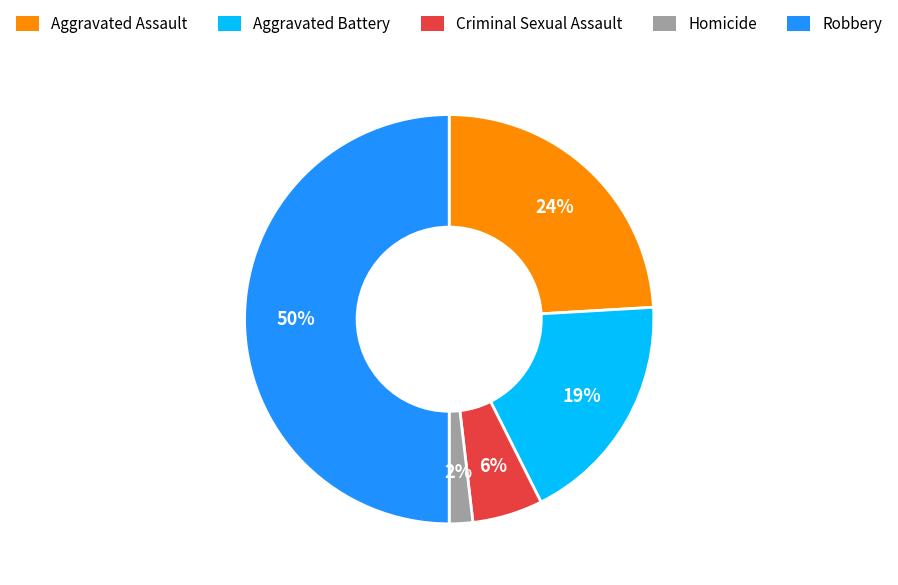

Which category has the smallest portion of the pie?

Homicide